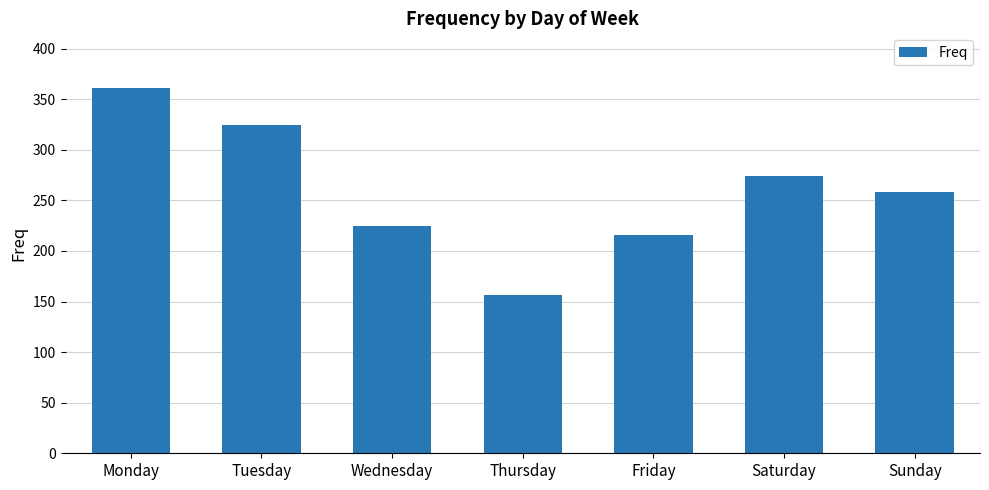

Which category has the highest value across all series?

Monday